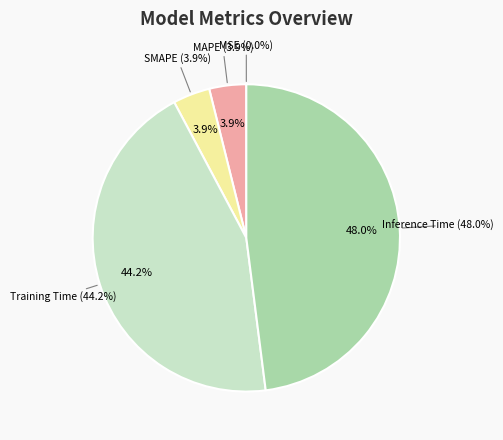

What percentage do Inference Time and MAPE together represent?

51.9%